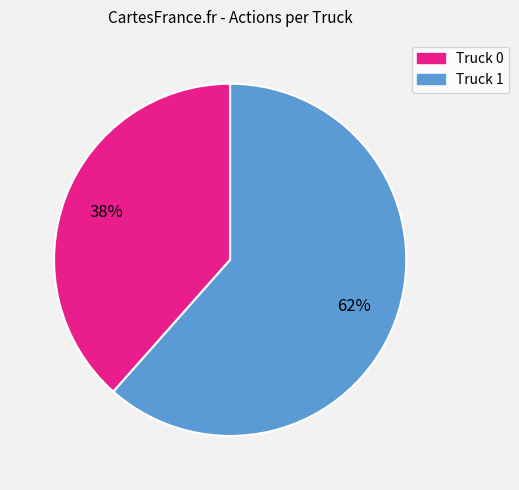

Between Truck 0 and Truck 1, which is larger?

Truck 1